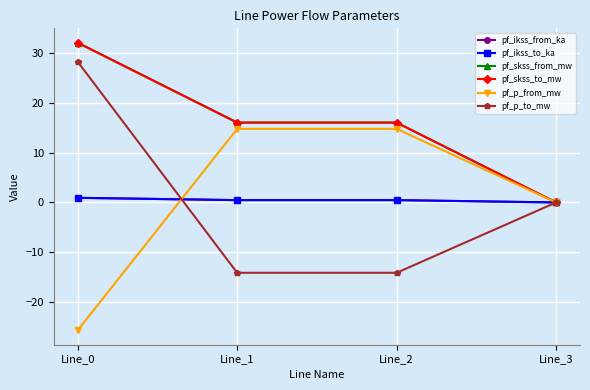

At how many categories does at least one series exceed 31?

1